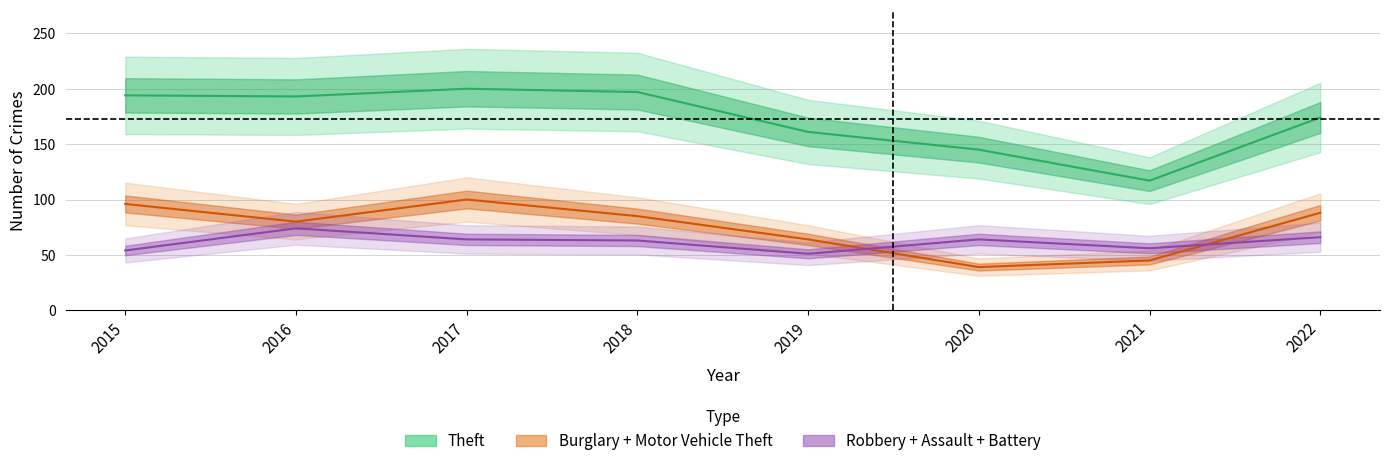

List the series in order of their peak value, highest first.

Theft, Burglary, Motor Vehicle Theft, Robbery, Aggravated Assault, Aggravated Battery